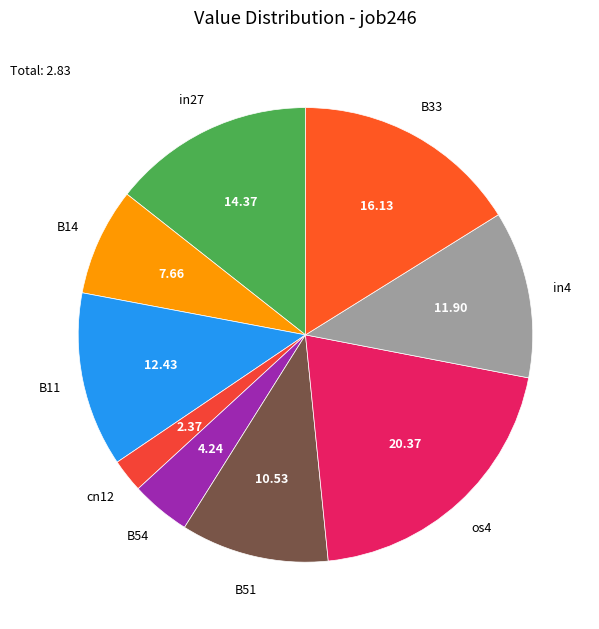

Count the number of slices in the pie.

9